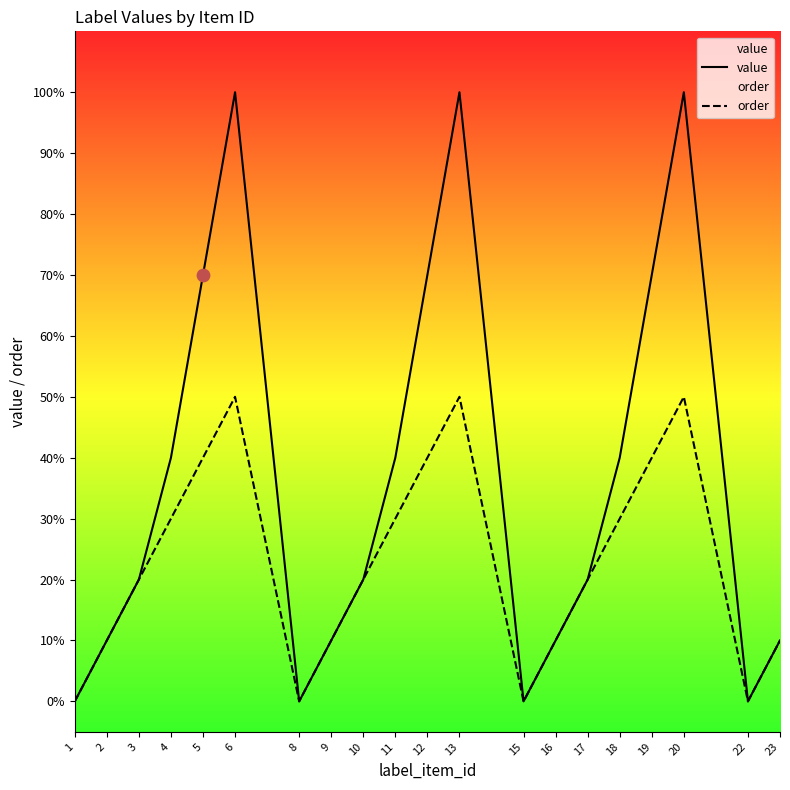

Which series contains the lowest Y value?

value